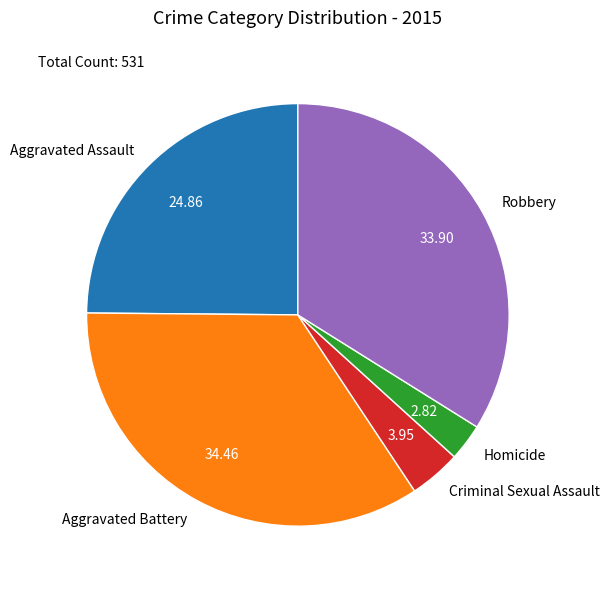

Which slice is the largest?

Aggravated Battery